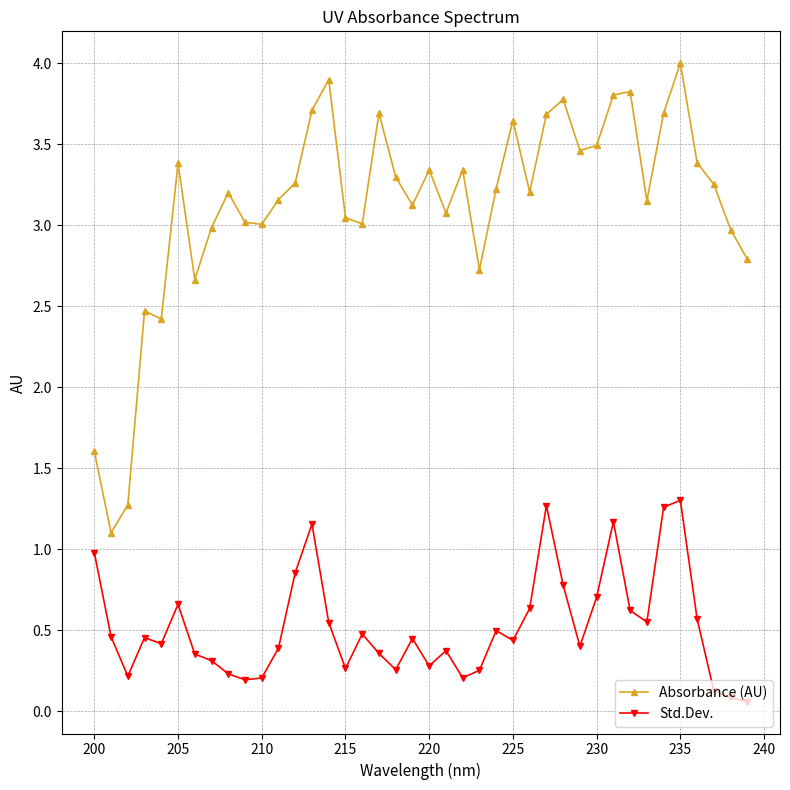

True or false: Absorbance (AU) and Std.Dev. cross at least once.

False